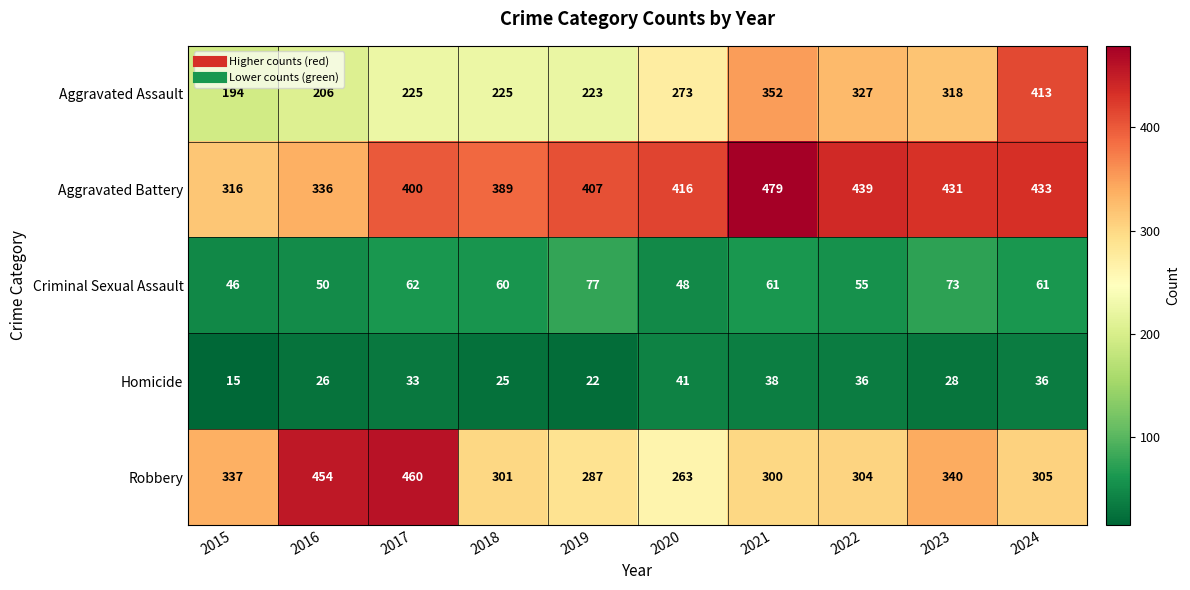

Is it true that Homicide equals 33 at 2017?

True